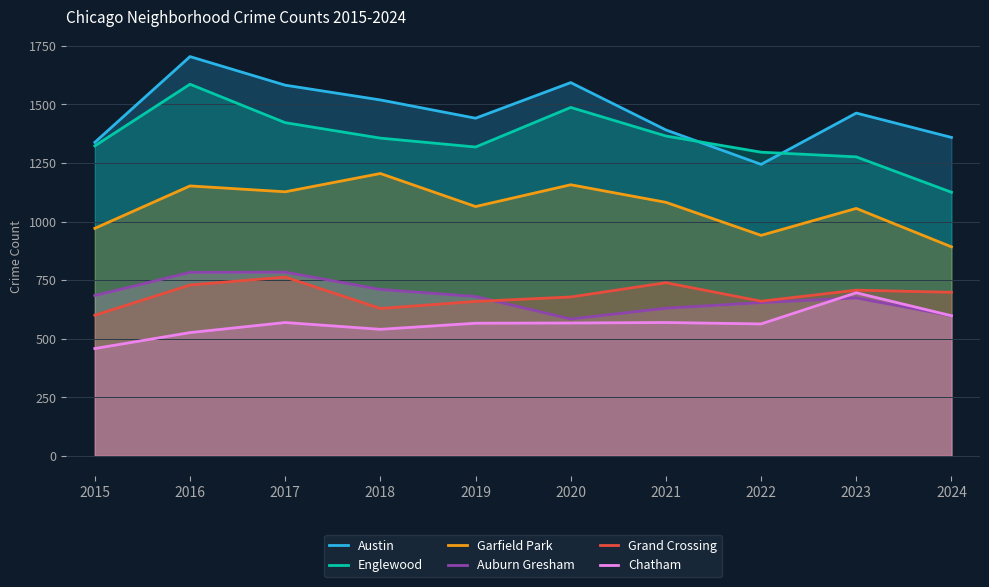

What is the highest value of the Englewood series?

1586